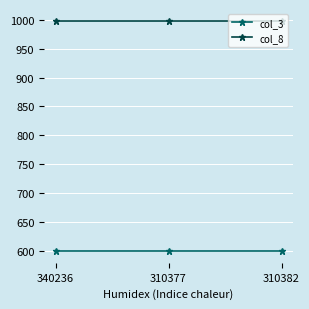

What is the difference between the highest and lowest values at 310377?

400